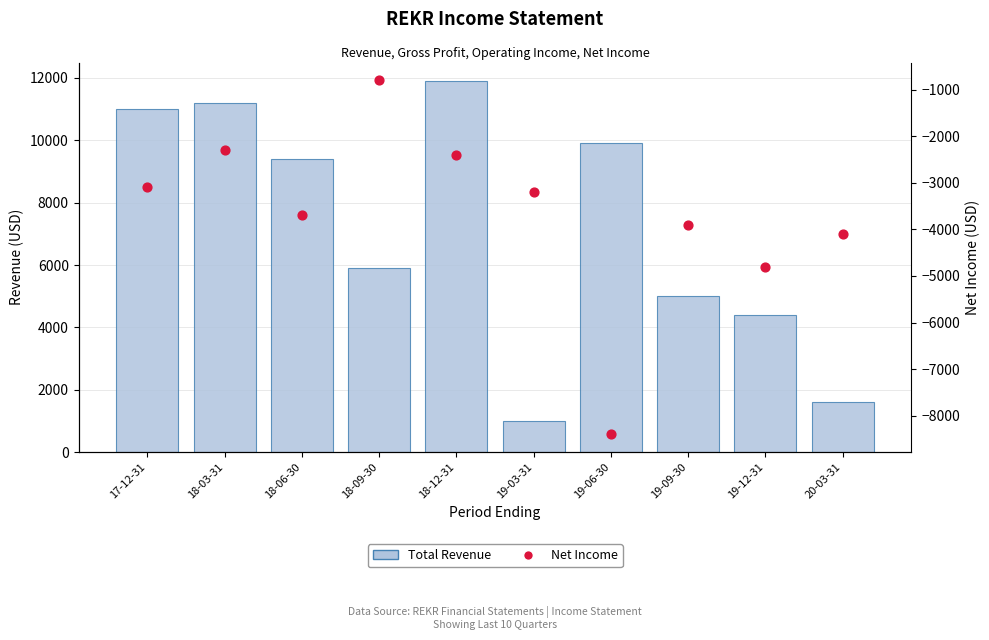

What are all the series names shown in the legend?

Total Revenue, Net Income